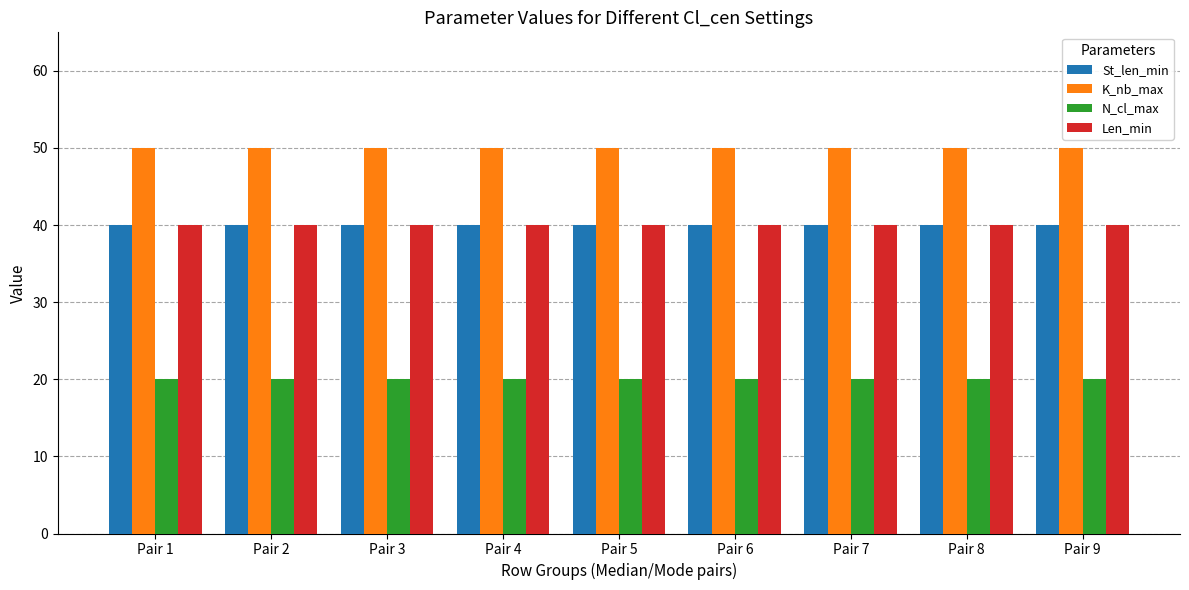

How many groups of bars are there?

9